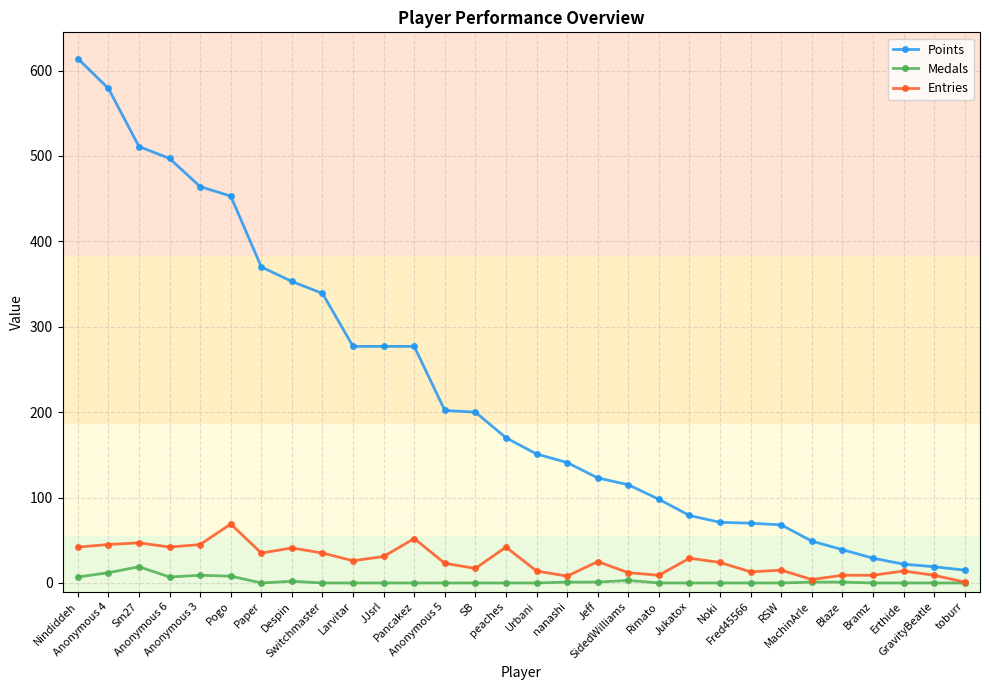

Rank the series by their maximum value, from highest to lowest.

Points, Entries, Medals